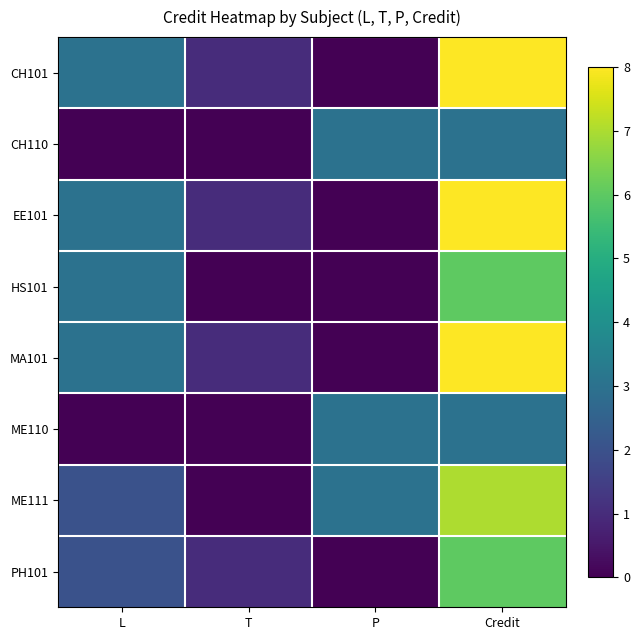

What is the total value across all series at P?

9